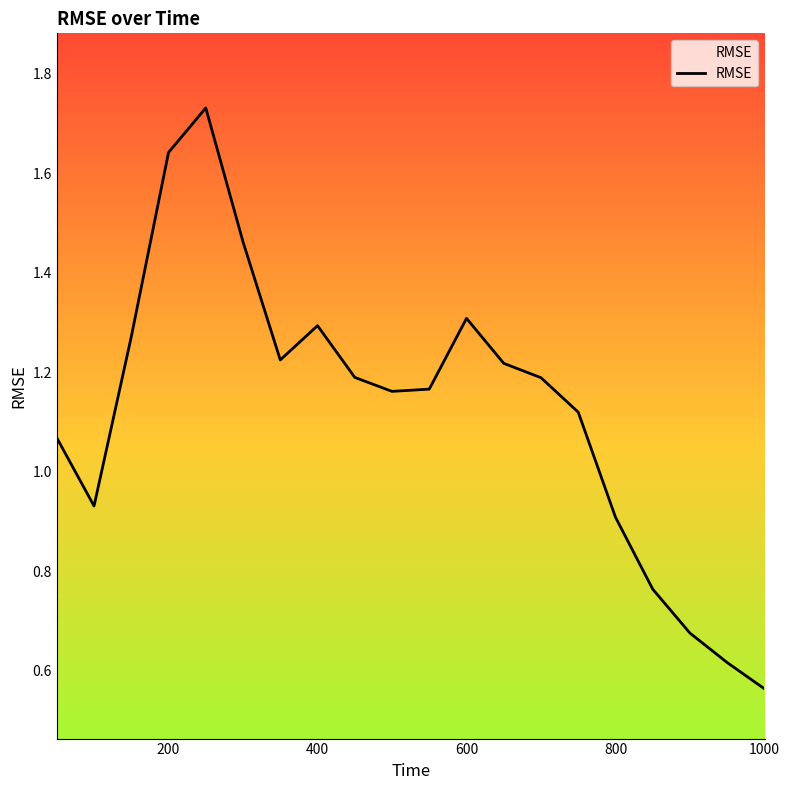

Reading left to right, transcribe all the data shown in this chart.

50=1.1	100=0.9	150=1.3	200=1.6	250=1.7	300=1.5	350=1.2	400=1.3	450=1.2	500=1.2	550=1.2	600=1.3	650=1.2	700=1.2	750=1.1	800=0.9	850=0.8	900=0.7	950=0.6	1000=0.6